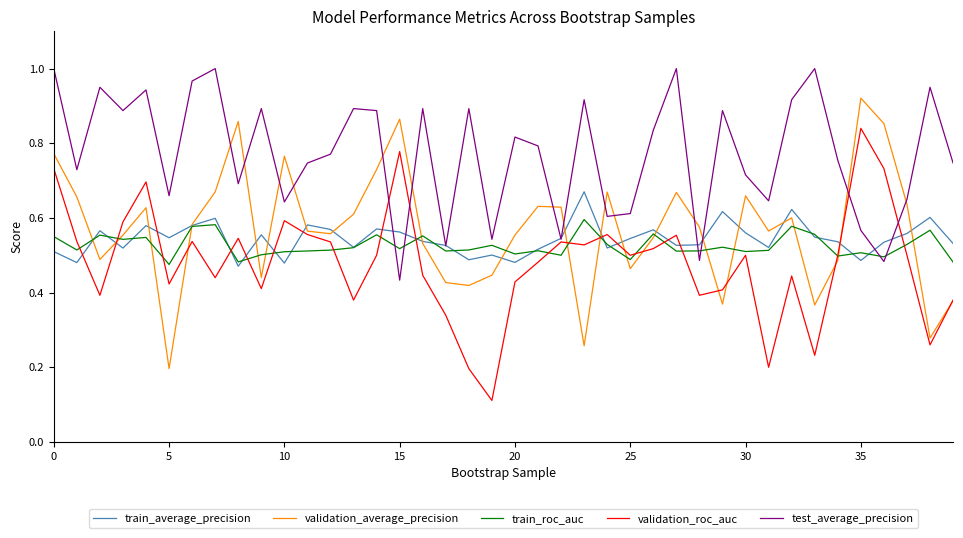

Which series has the largest total across all categories?

test_average_precision